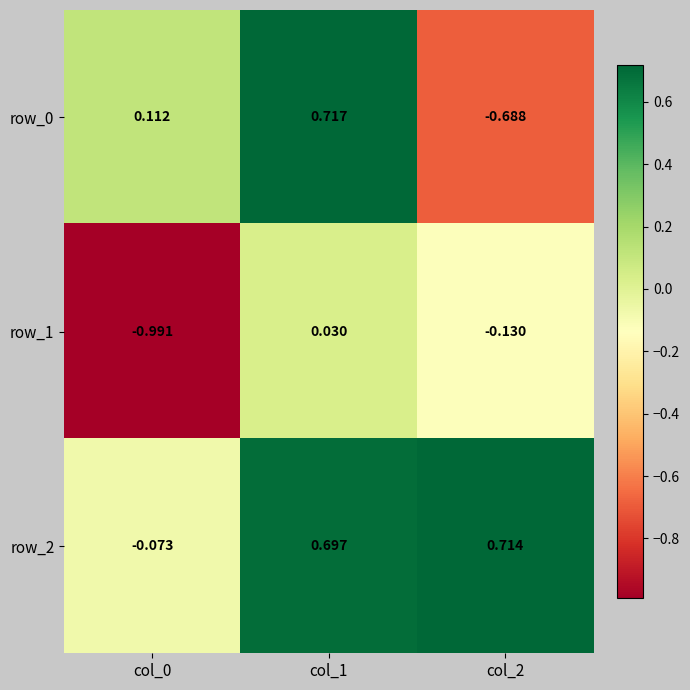

True or false: row_0 has a value of 0.2 at col_1.

False